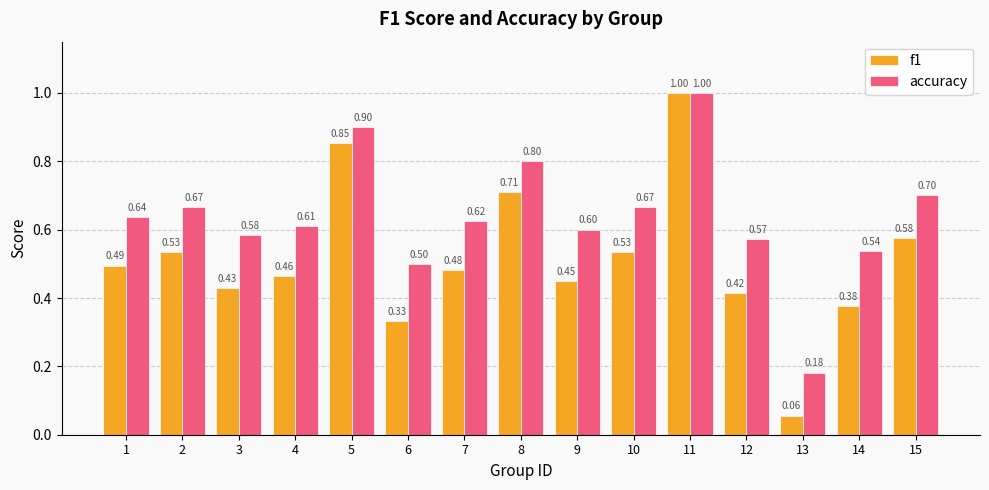

Rank the series at 5 from highest to lowest value.

accuracy, f1